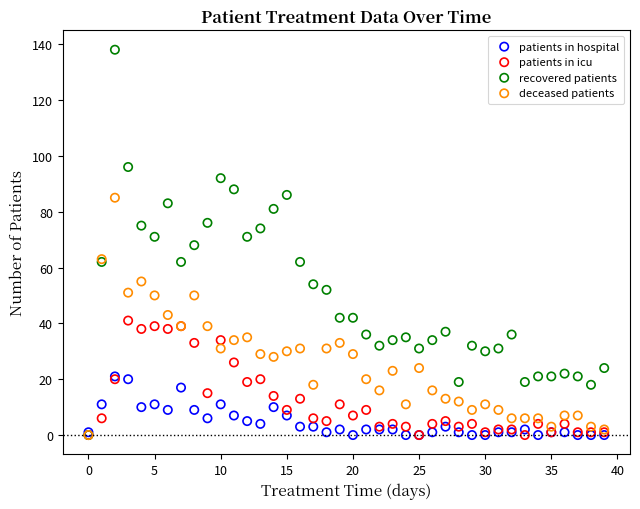

What are all the series names shown in the legend?

patients in hospital, patients in icu, recovered patients, deceased patients